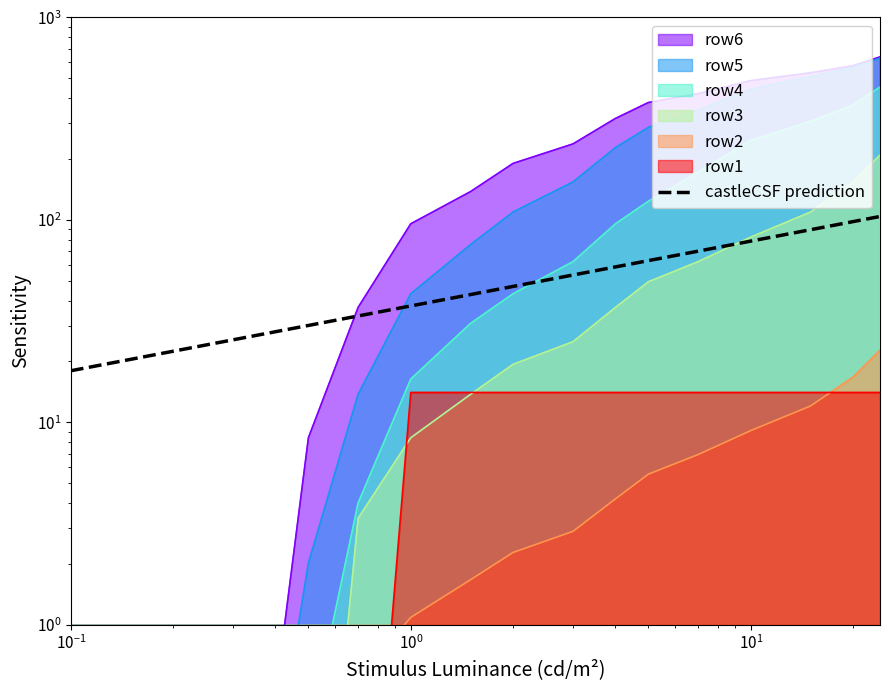

Which series has the largest range (max minus min)?

row6